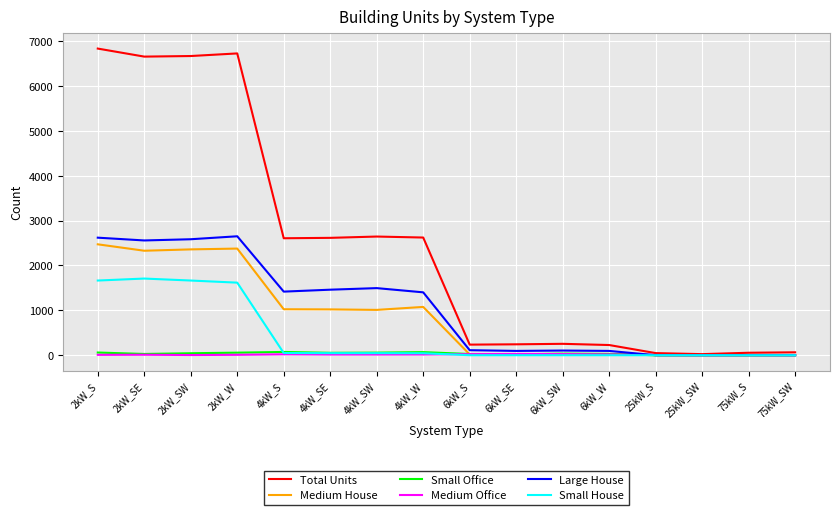

What is the spread (max minus min) of values at 4kW_SW?

2629